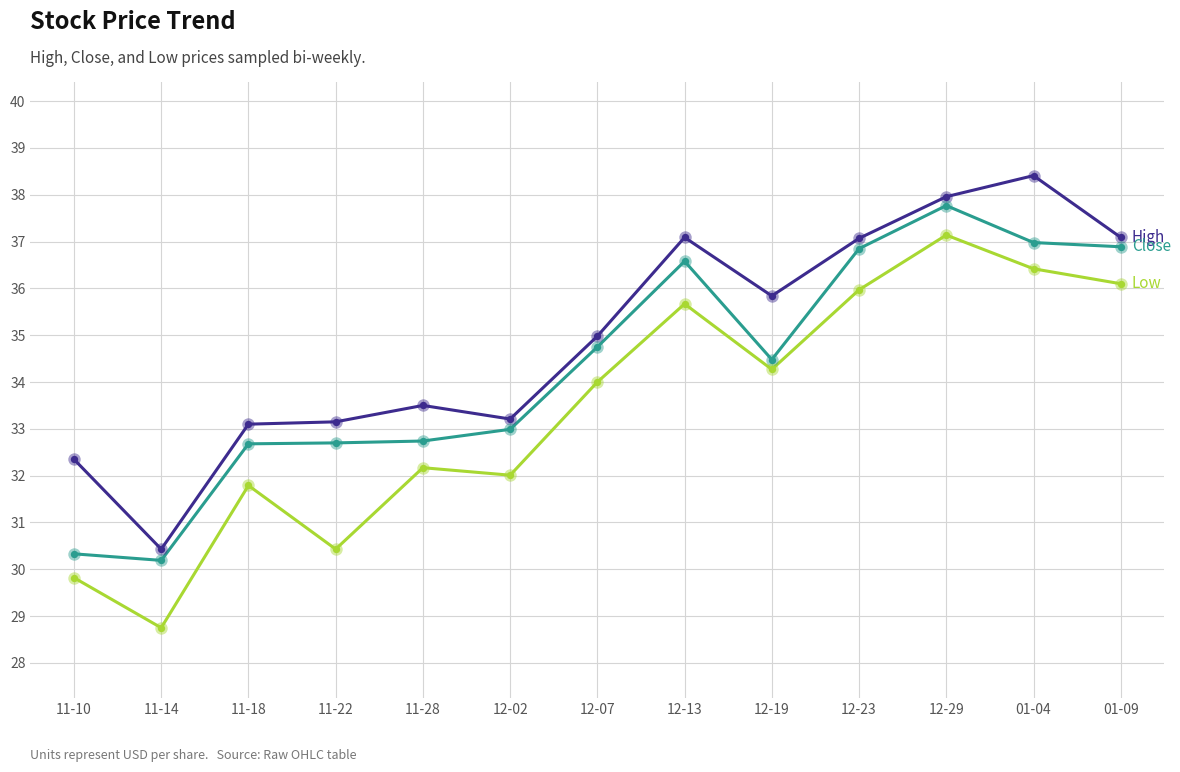

What is the difference between the highest and lowest values at 11-22?

2.7